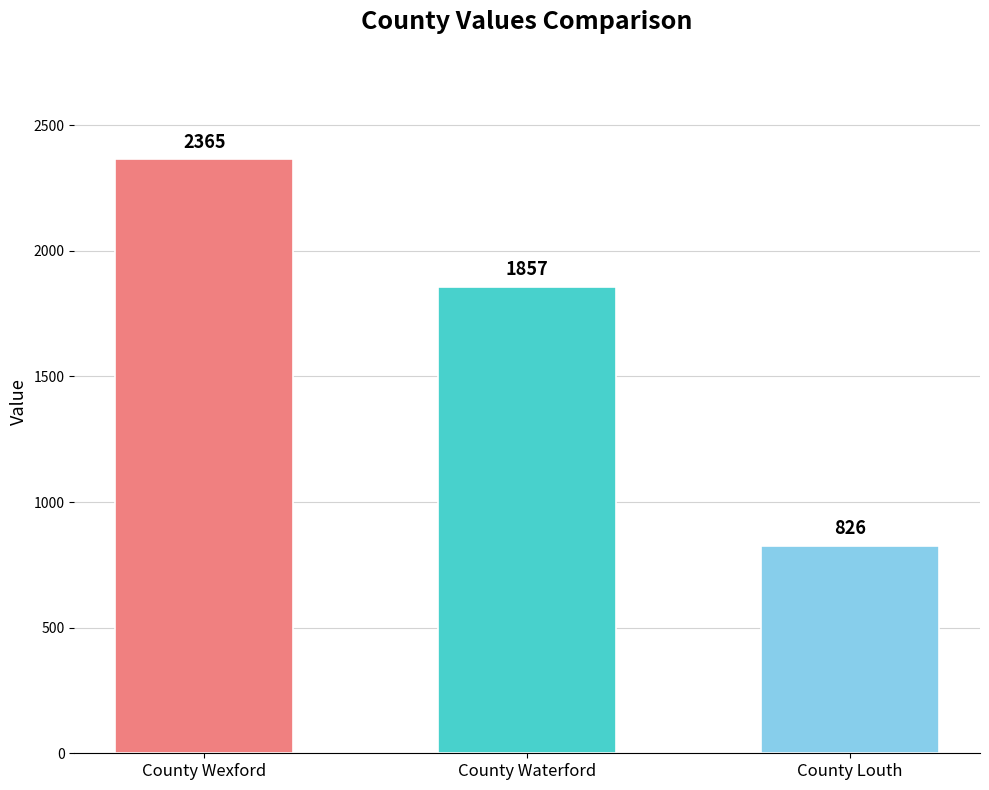

List the labels in order of value, smallest first.

County Louth, County Waterford, County Wexford